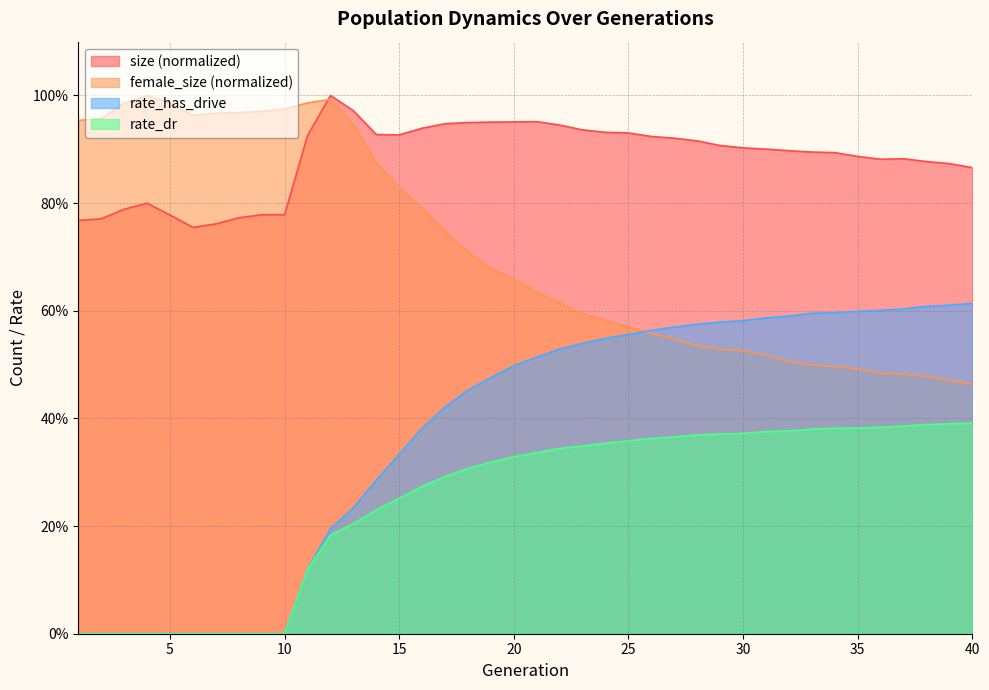

True or false: rate_has_drive has more than 0 interior local peaks.

False